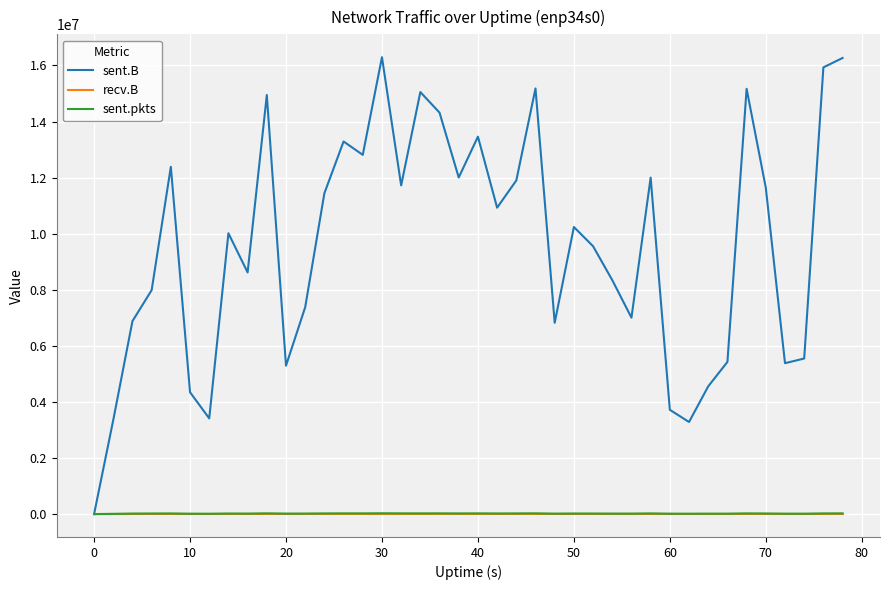

What is the greatest value displayed?

16295374